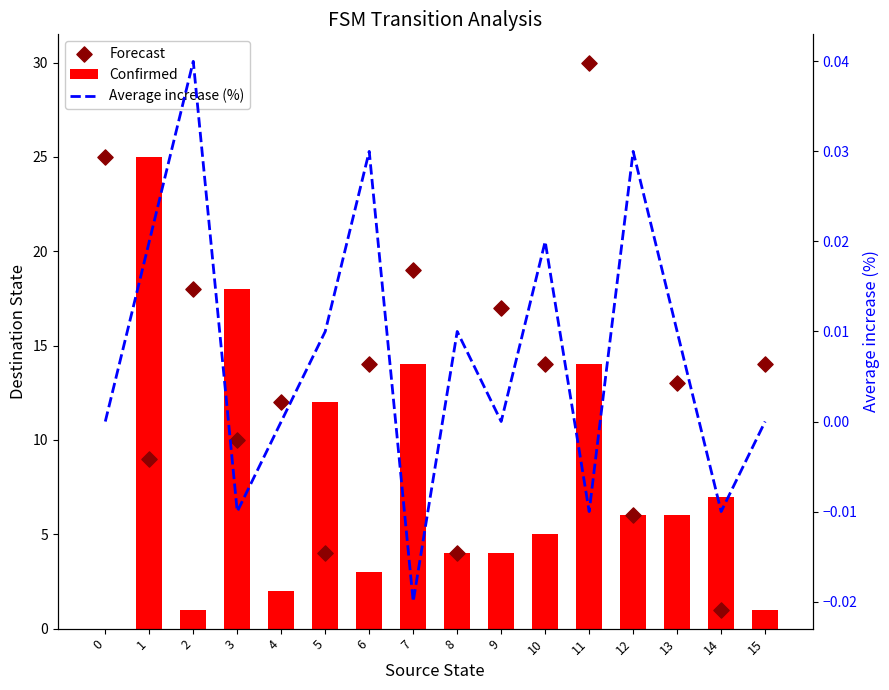

Is the value of Confirmed at 0 greater than the value of Average increase (%) at 14?

Yes